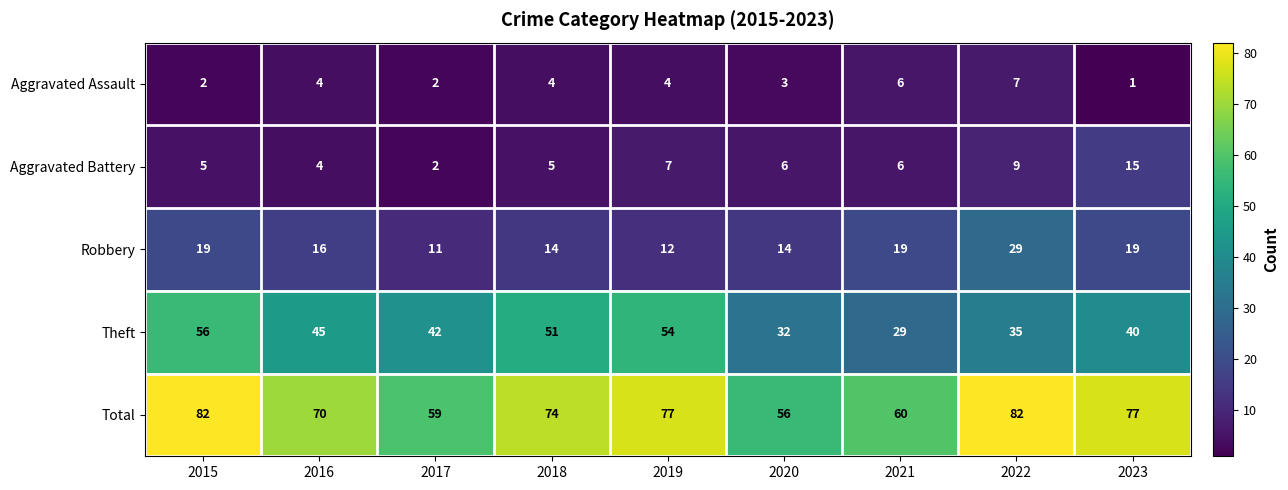

Is it true that Aggravated Assault equals 0 at 2023?

False